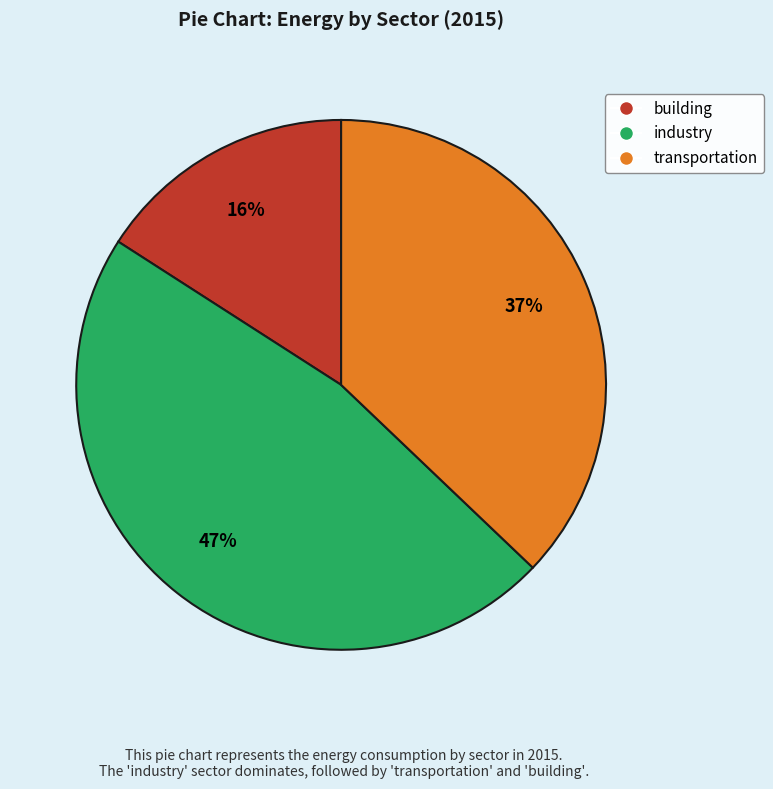

Is there a majority slice in this chart?

No